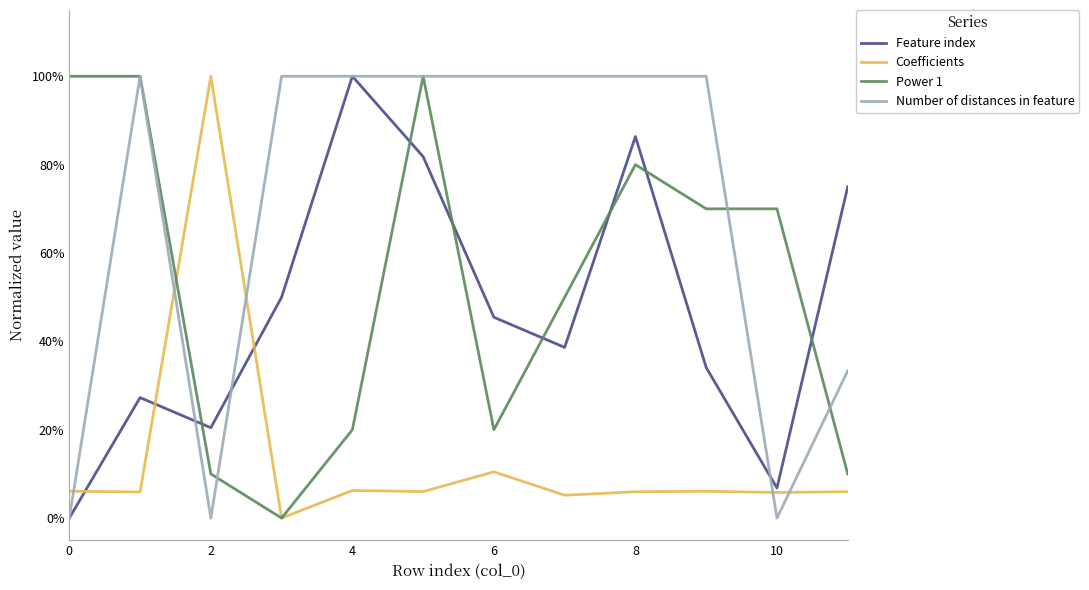

Reading left to right, what are all the values shown in this chart?

Feature index: 0.0	0.3	0.2	0.5	1.0	0.8	0.5	0.4	0.9	0.3	0.1	0.8
Coefficients: 0.1	0.1	1.0	0.0	0.1	0.1	0.1	0.1	0.1	0.1	0.1	0.1
Power 1: 1.0	1.0	0.1	0.0	0.2	1.0	0.2	0.5	0.8	0.7	0.7	0.1
Number of distances in feature: 0.0	1.0	0.0	1.0	1.0	1.0	1.0	1.0	1.0	1.0	0.0	0.3